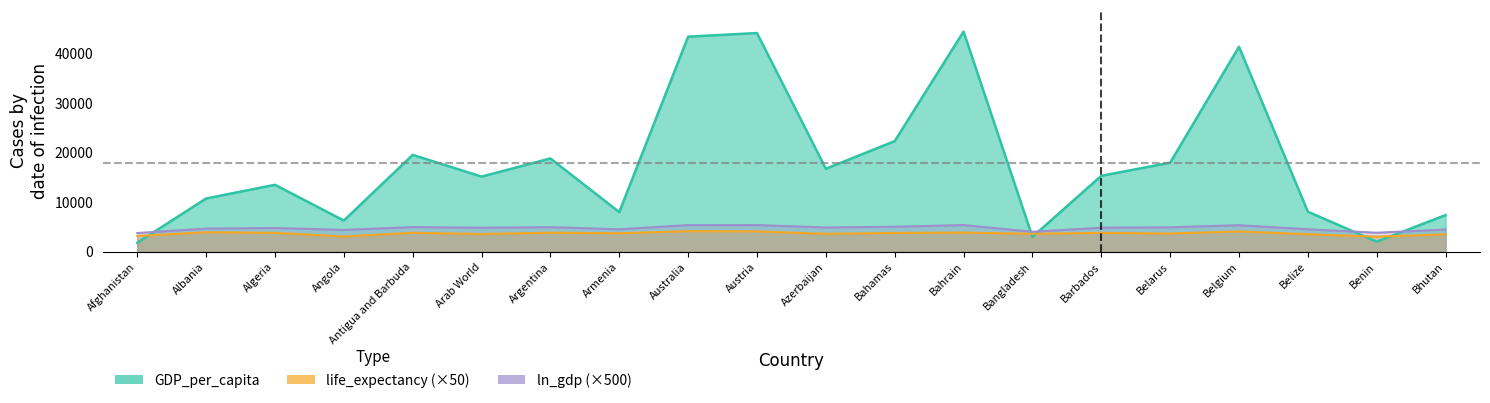

Rank the categories by GDP_per_capita value from lowest to highest.

Afghanistan, Benin, Bangladesh, Angola, Bhutan, Armenia, Belize, Albania, Algeria, Arab World, Barbados, Azerbaijan, Belarus, Argentina, Antigua and Barbuda, Bahamas, Belgium, Australia, Austria, Bahrain